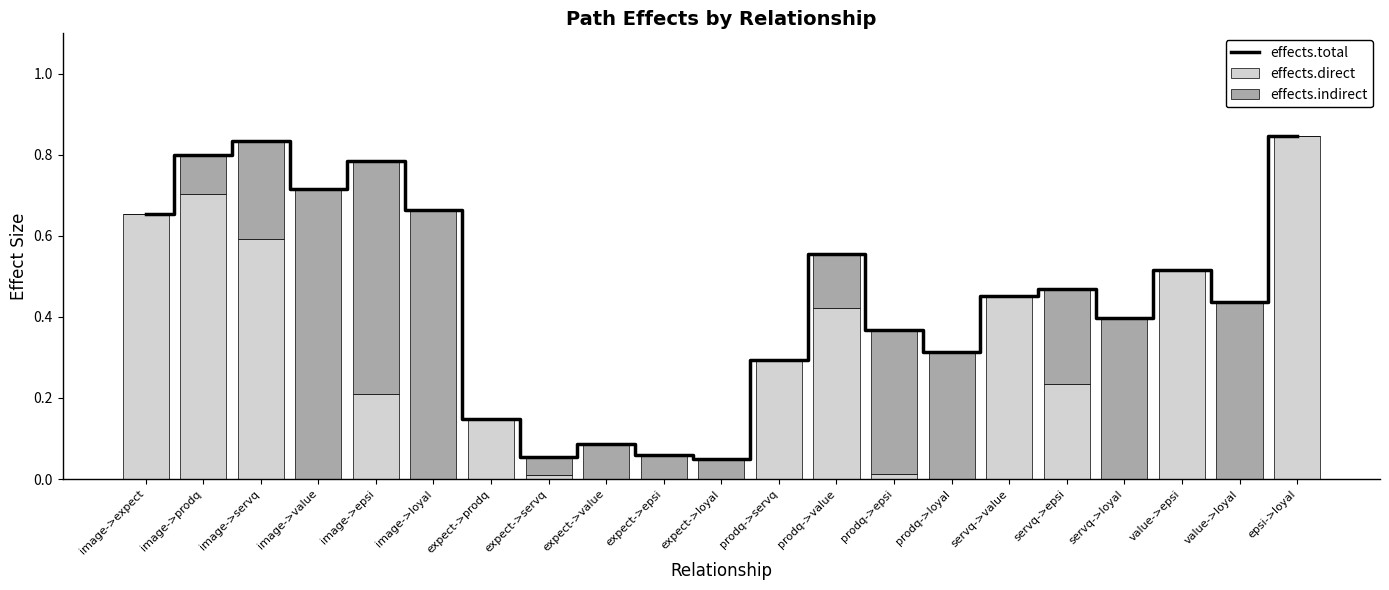

What is the label of the 3rd bar from the left?

image->servq